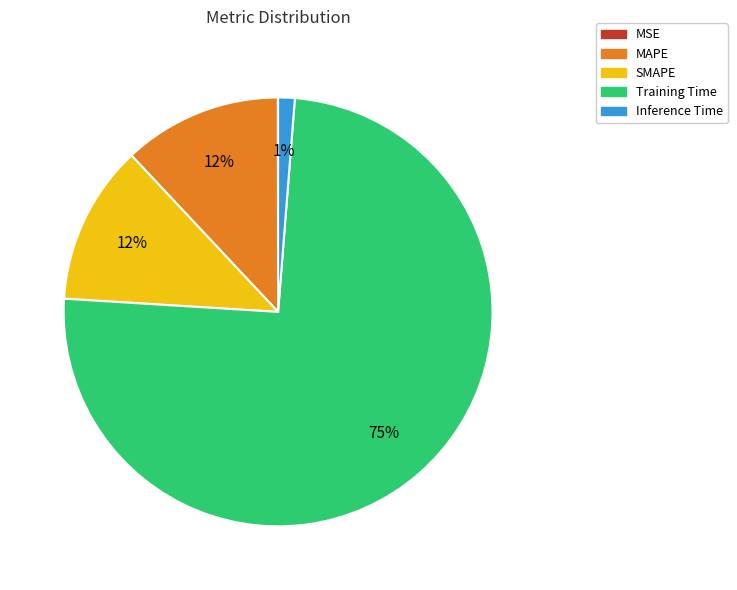

True or false: MAPE accounts for 1% of the total.

False